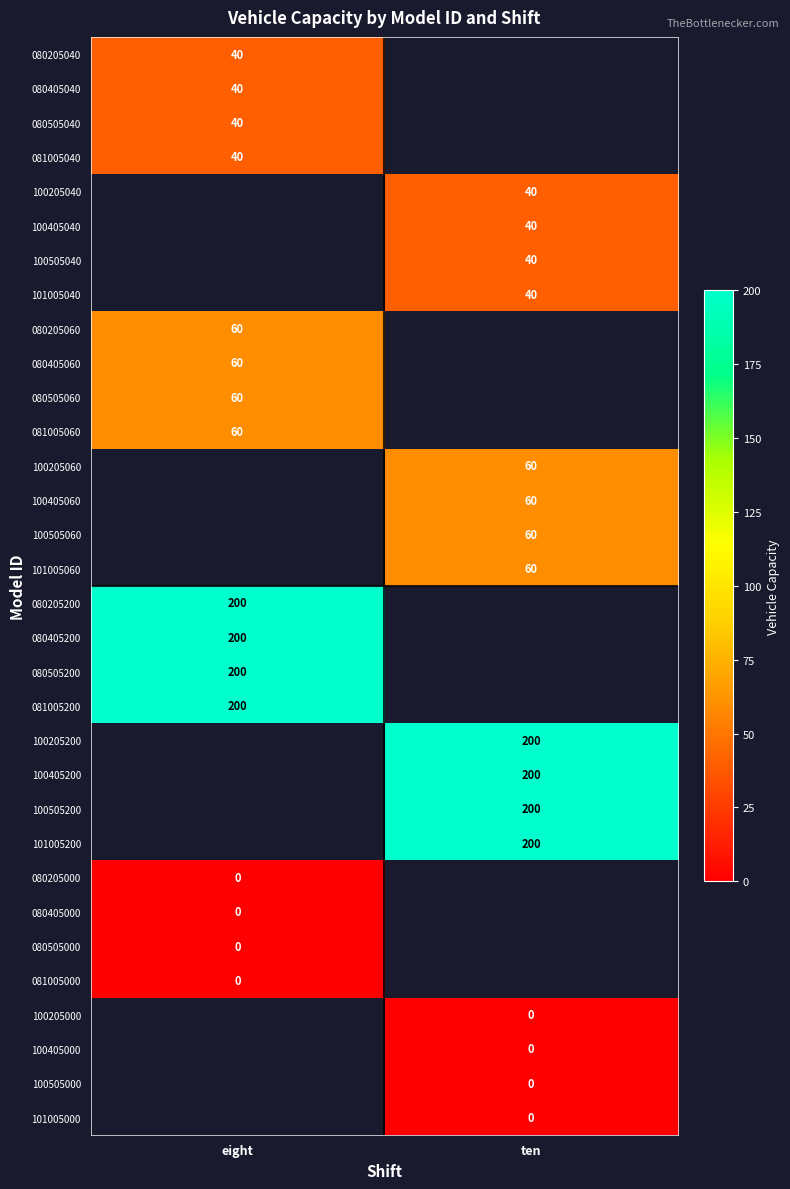

Is it true that 100205200 equals 200 at ten?

True